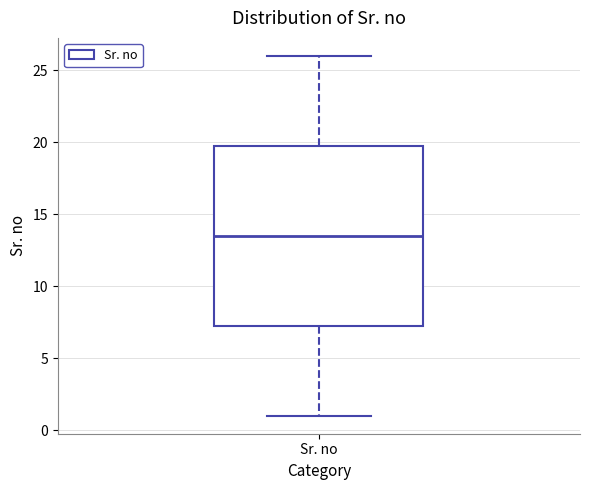

Read this box plot against the y-axis: the position of the median line, the range covered by the box, and the ends of both whiskers. The values are not printed on the chart, so give them approximately, as read against the axis.

median 13.5, box 7.5 to 20.0, whiskers 1.0 to 26.0